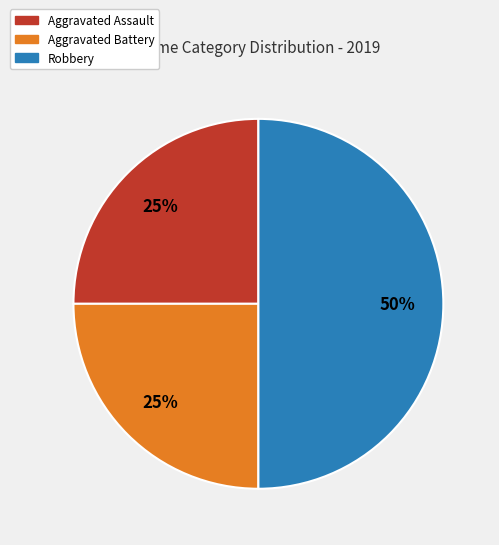

To the nearest percent, what portion does Aggravated Assault represent?

25%